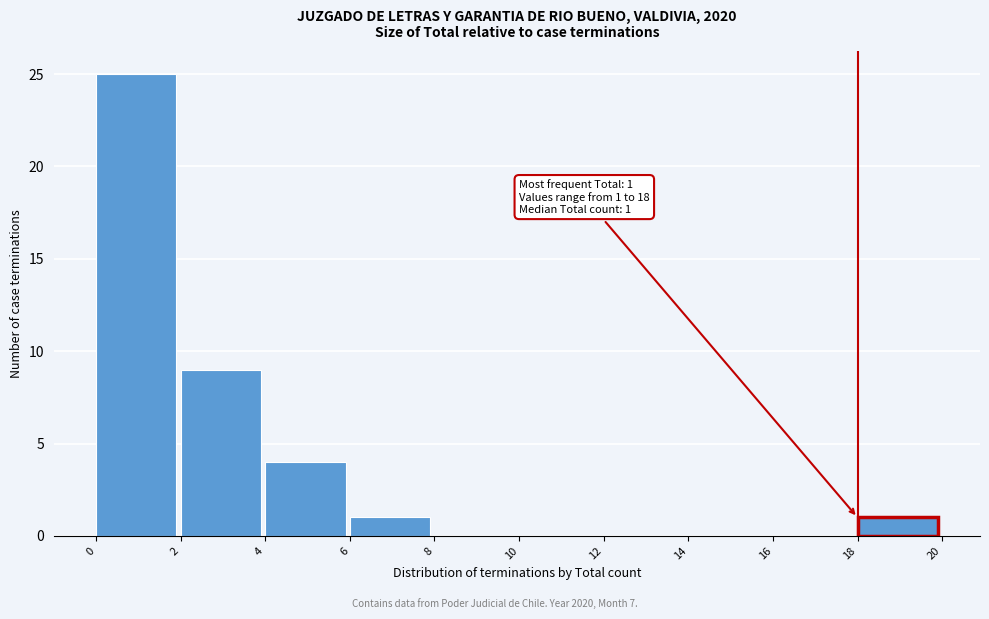

Over which range of the x-axis is the bar tallest?

0 to 2